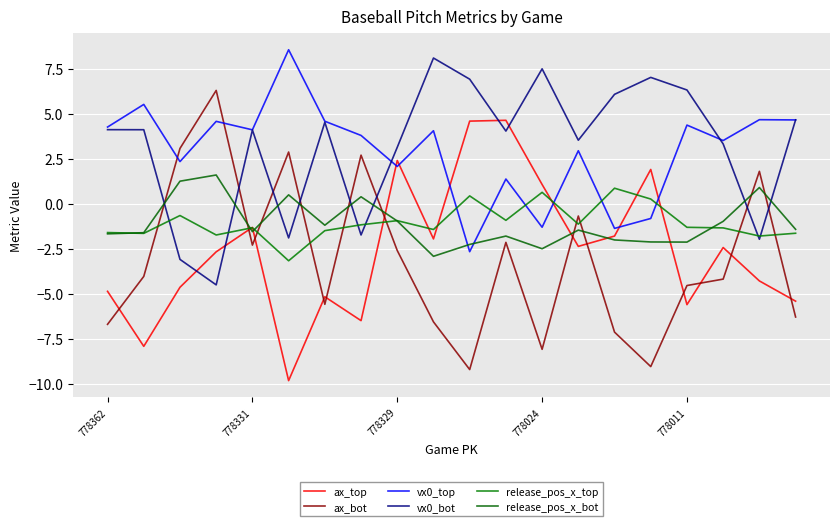

Where is vx0_bot nearest to the value 1?

778329